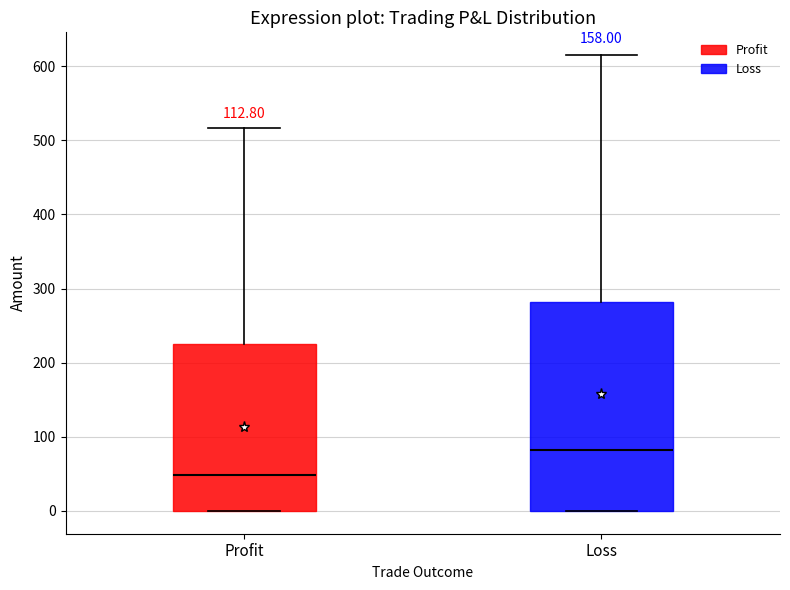

Which box has the highest median line?

Loss